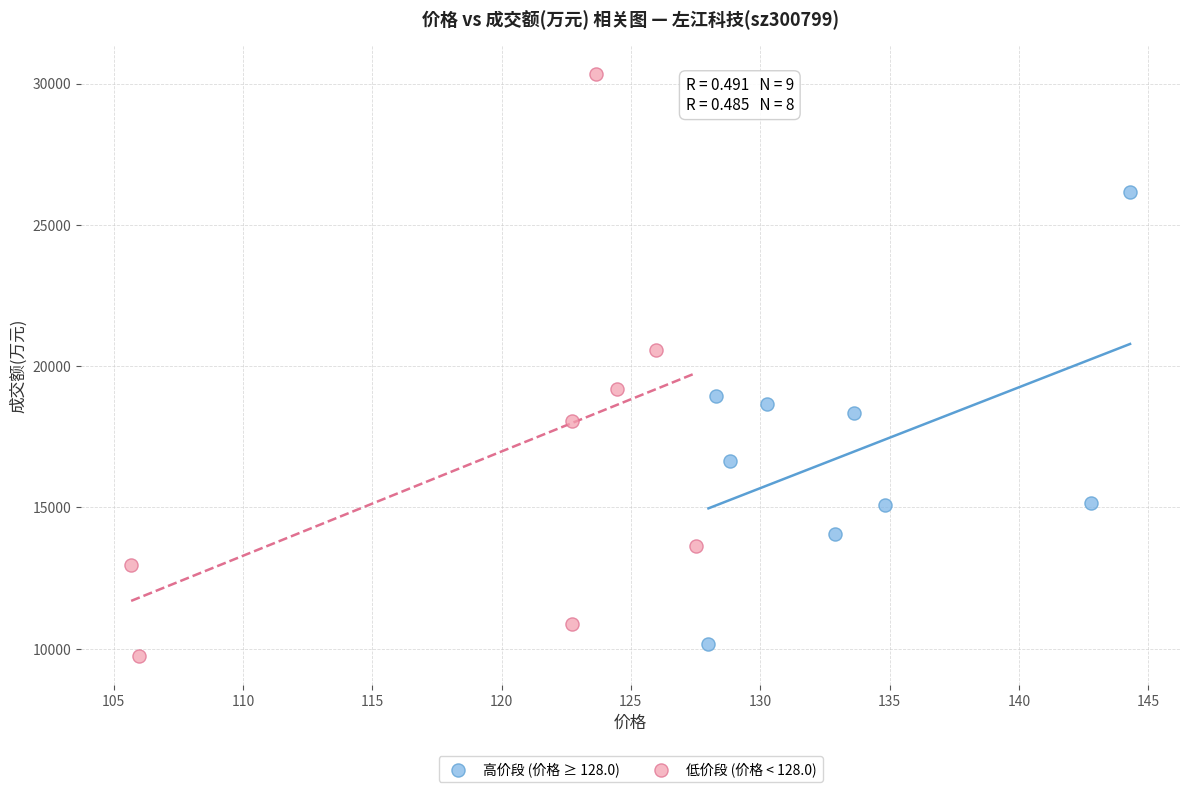

Which series has the widest spread of Y values?

低价段 (价格 < 128.0)